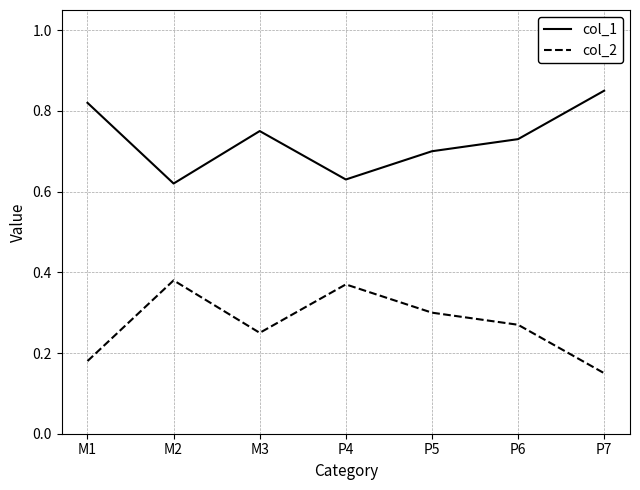

Which label corresponds to the largest value in the chart?

P7